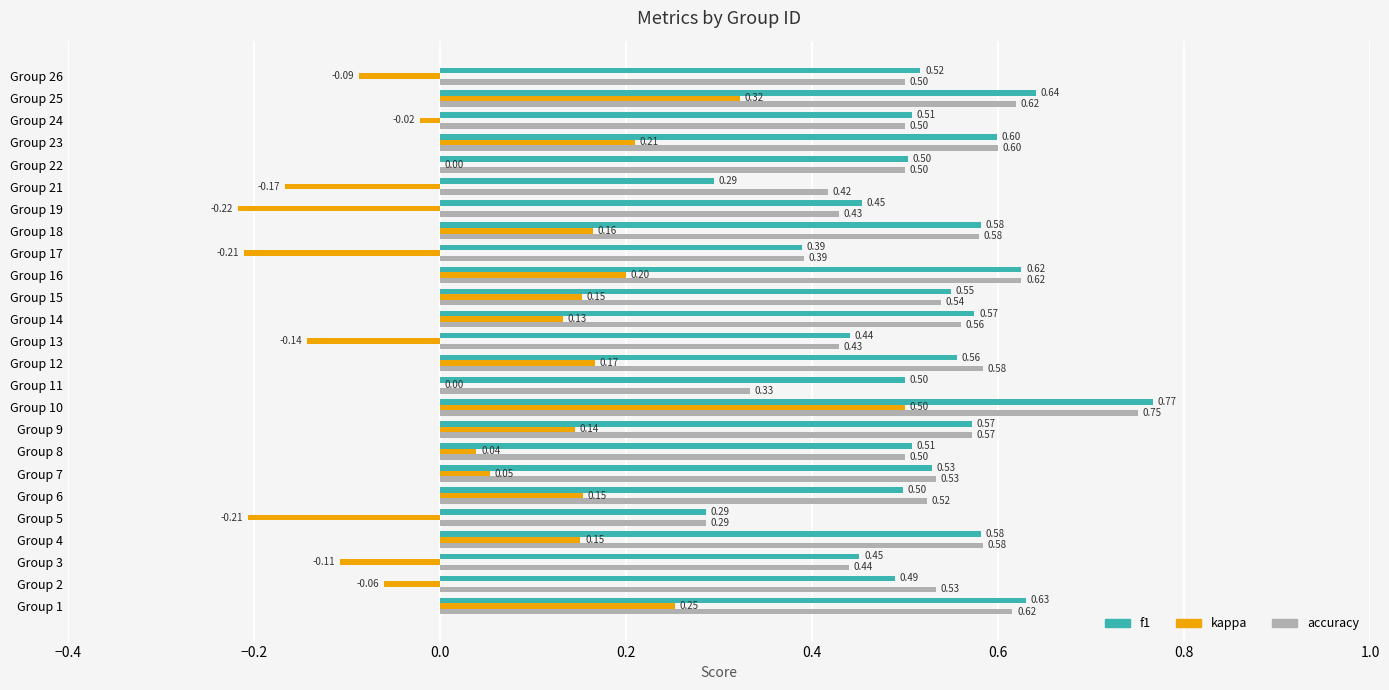

Count the number of categories in the chart.

25